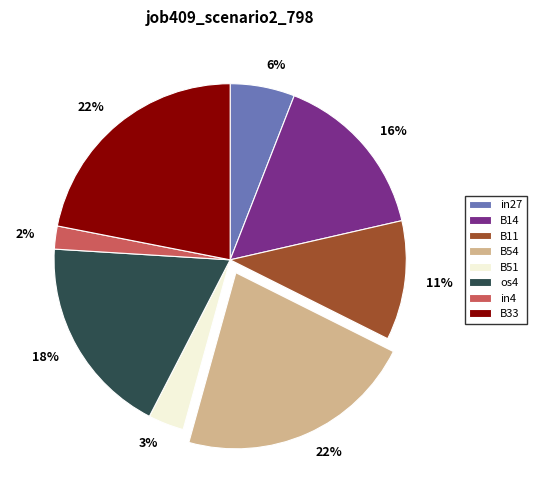

True or false: B11 accounts for 1% of the total.

False